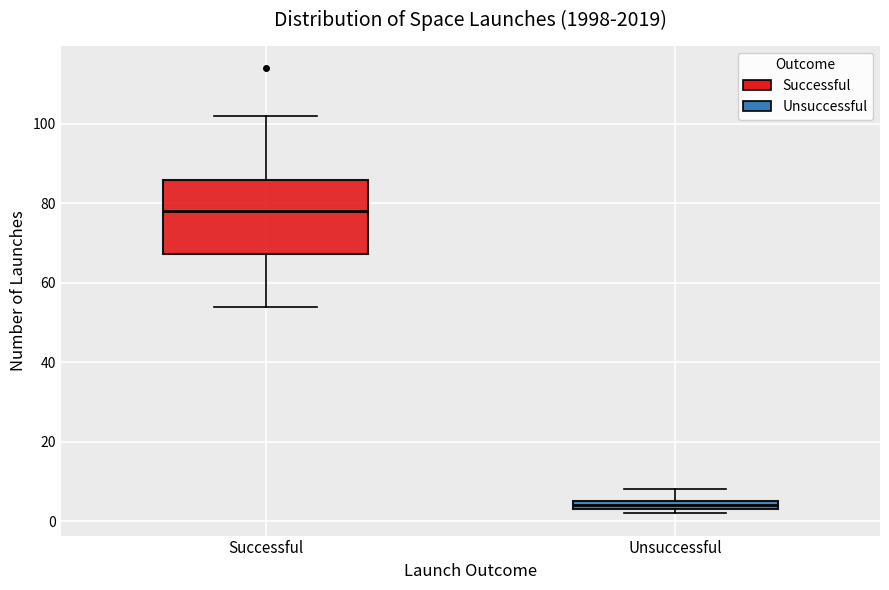

Which box's median line is the lowest?

Unsuccessful